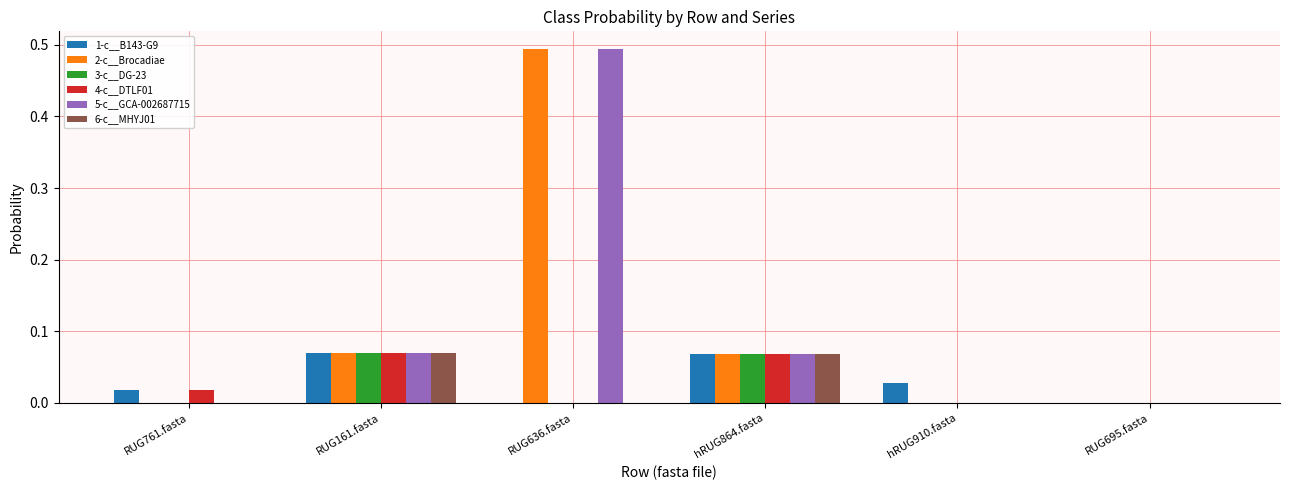

At which category does the chart reach its peak across all series?

RUG636.fasta